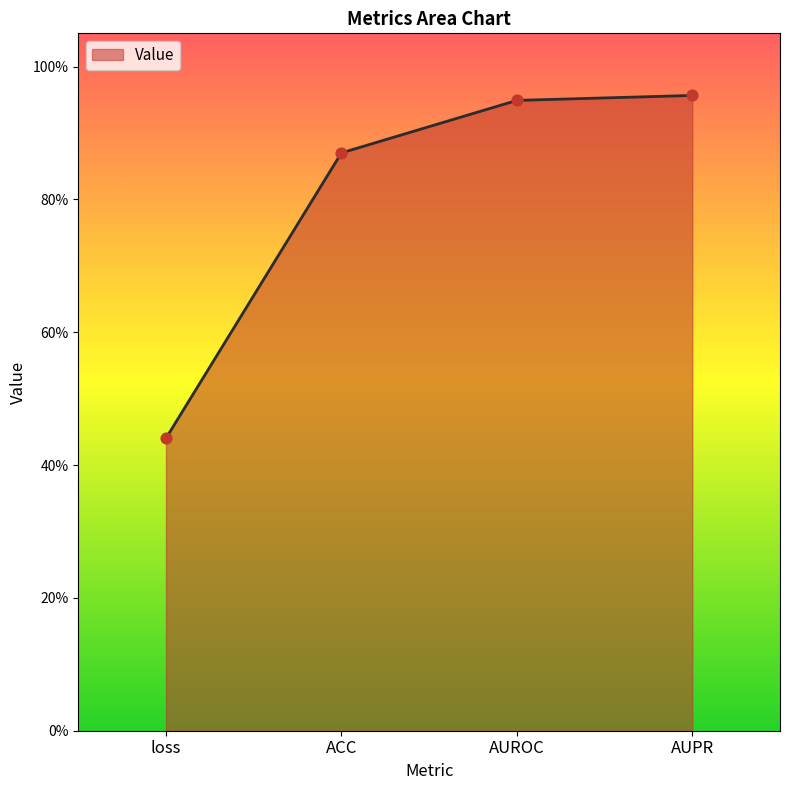

What is the change in value from loss to AUROC?

+0.5